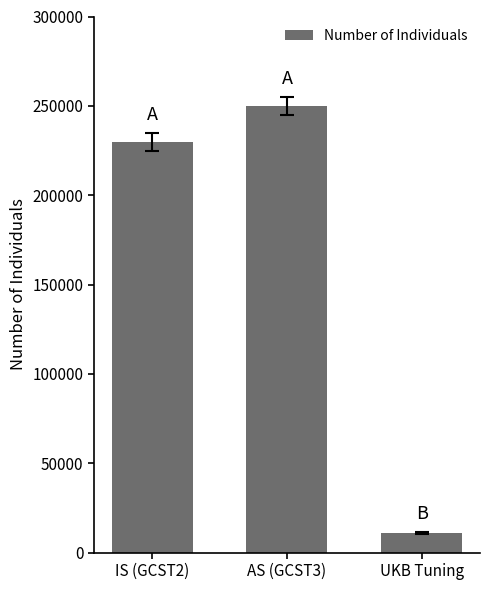

Count the number of data series in this chart.

1